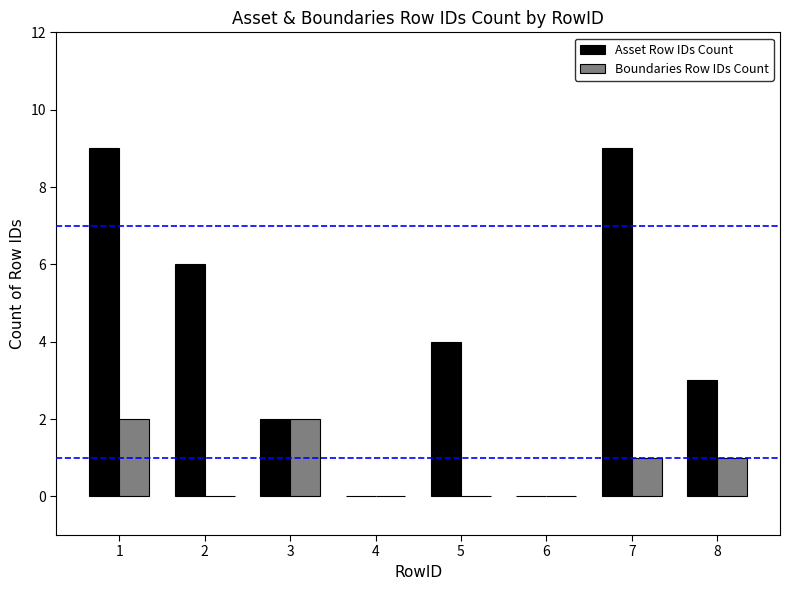

What is the sum of all Asset Row IDs Count values?

33